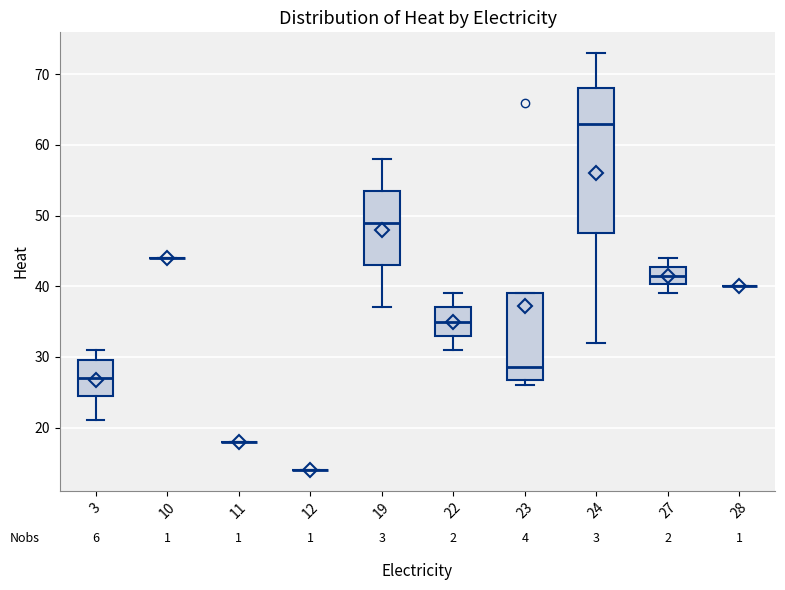

Reading left to right, transcribe this box plot: for each box, give where its median line is, the range the box spans, and where its two whiskers end, as read against the y-axis. The values are not printed on the chart, so give them approximately, as read against the axis.

3: median 27, box 25 to 30, whiskers 21 to 31
10: box collapsed to a line at 44, whiskers 44 to 44
11: box collapsed to a line at 18, whiskers 18 to 18
12: box collapsed to a line at 14, whiskers 14 to 14
19: median 49, box 43 to 54, whiskers 37 to 58
22: median 35, box 33 to 37, whiskers 31 to 39
23: median 29, box 27 to 39, whiskers 26 to 39
24: median 63, box 48 to 68, whiskers 32 to 73
27: median 42, box 40 to 43, whiskers 39 to 44
28: box collapsed to a line at 40, whiskers 40 to 40